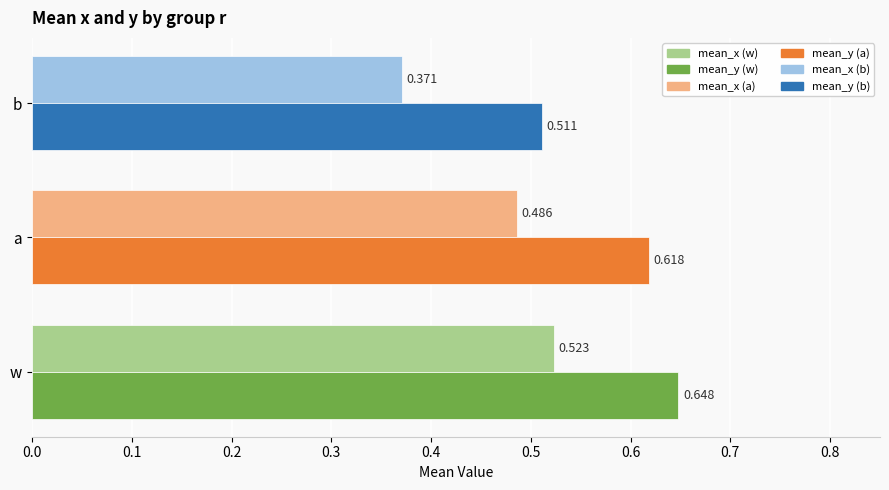

At which category does the chart reach its peak across all series?

w